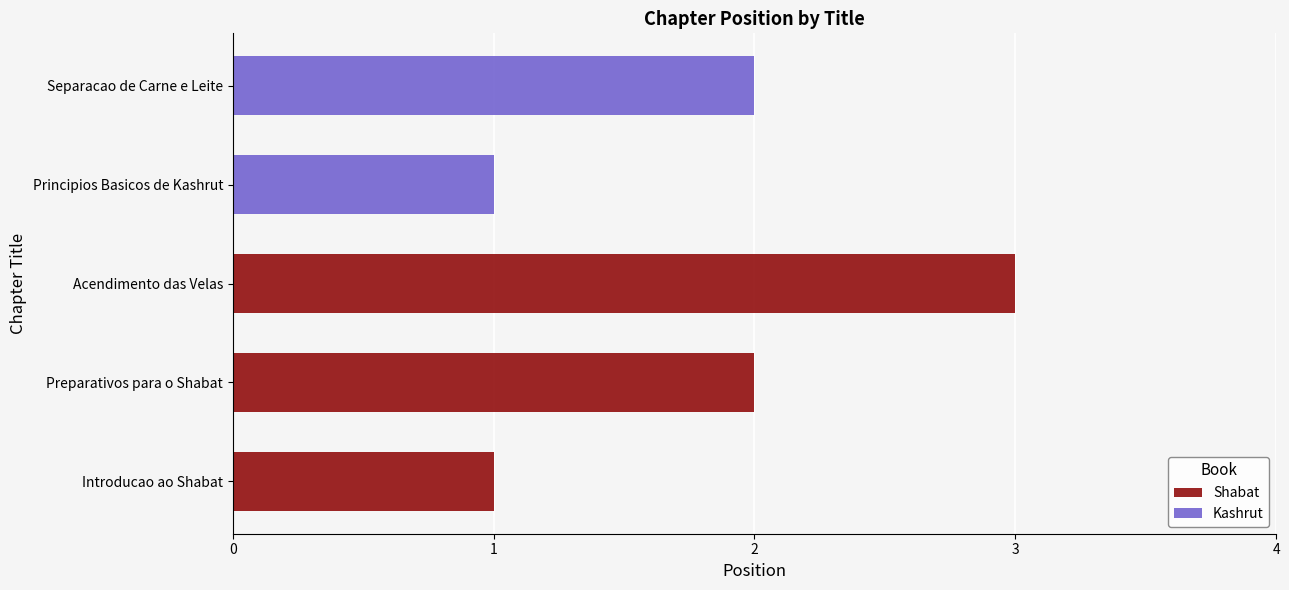

Are the bars horizontal?

Yes